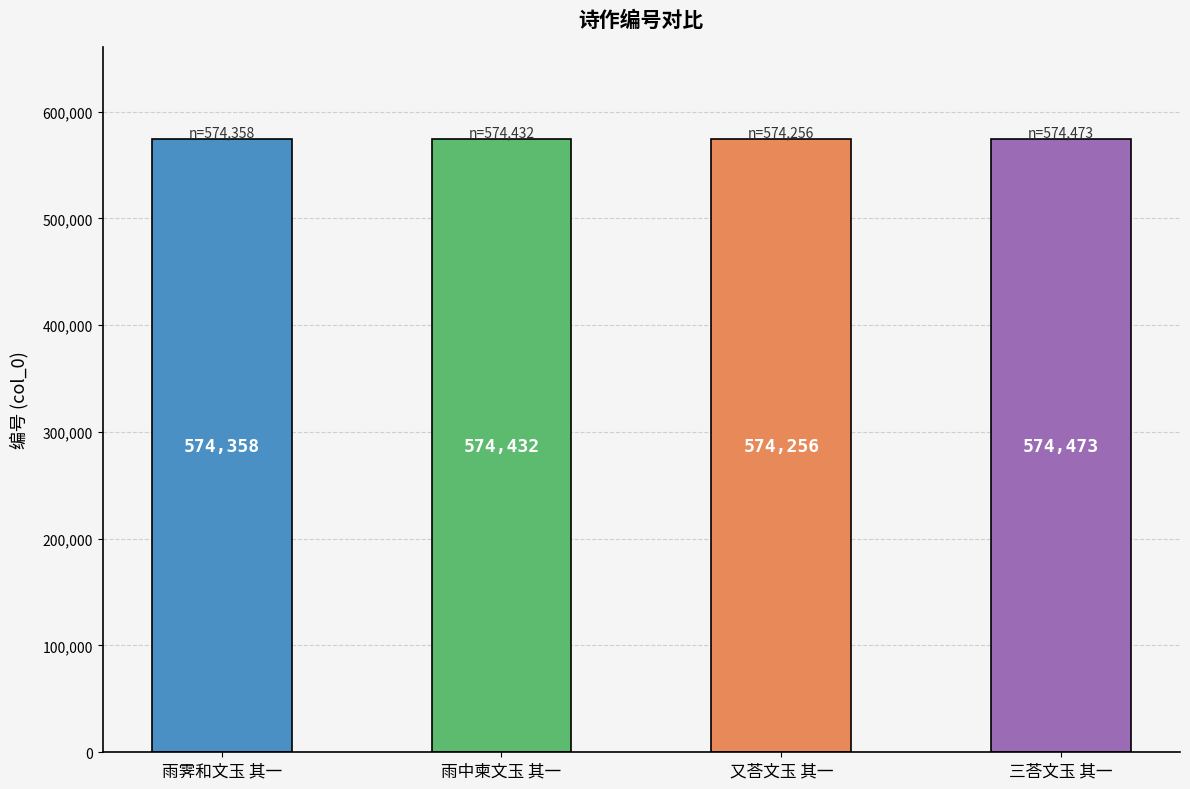

What is the average value?

574380